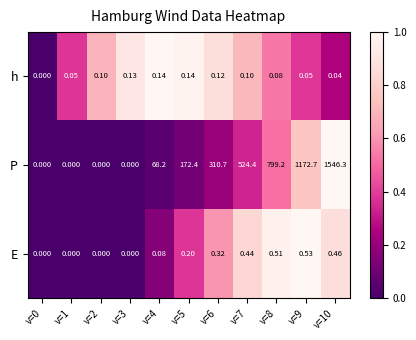

Which series has the widest spread of values?

P